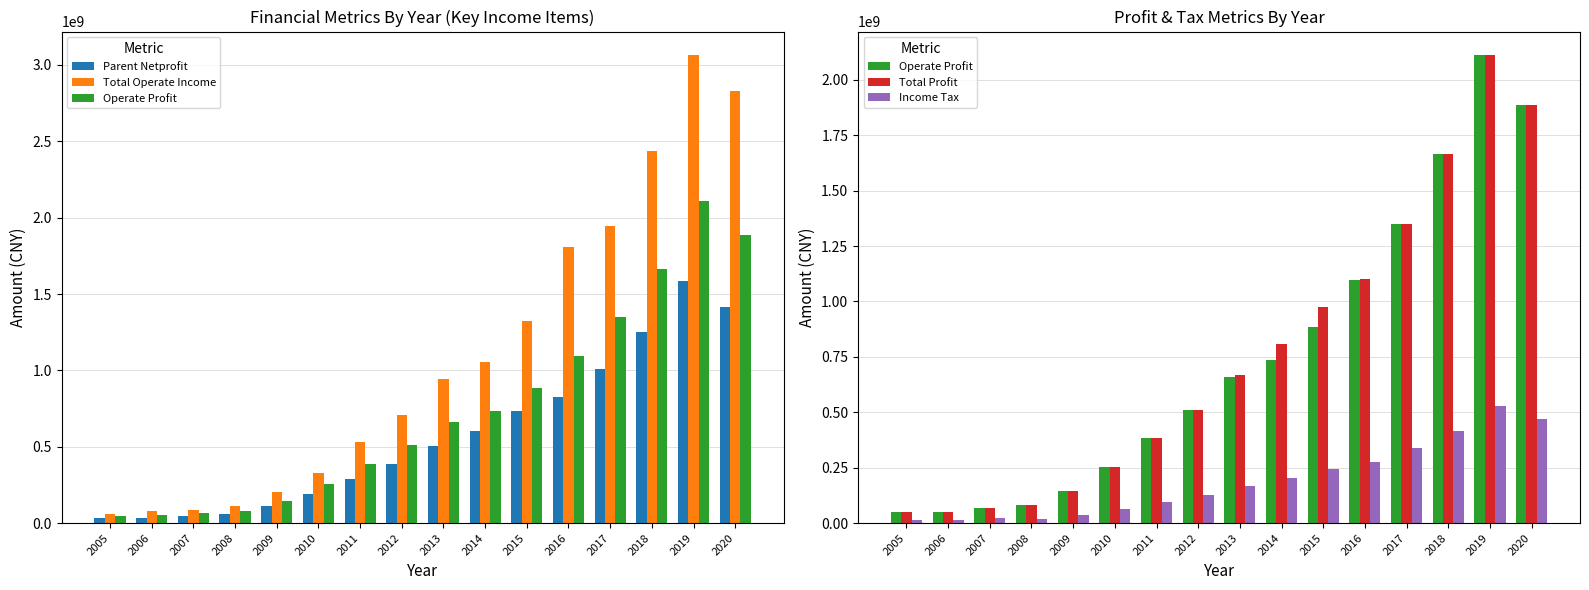

The value of Parent Netprofit at 2012 is 384095082.9. True or false?

True